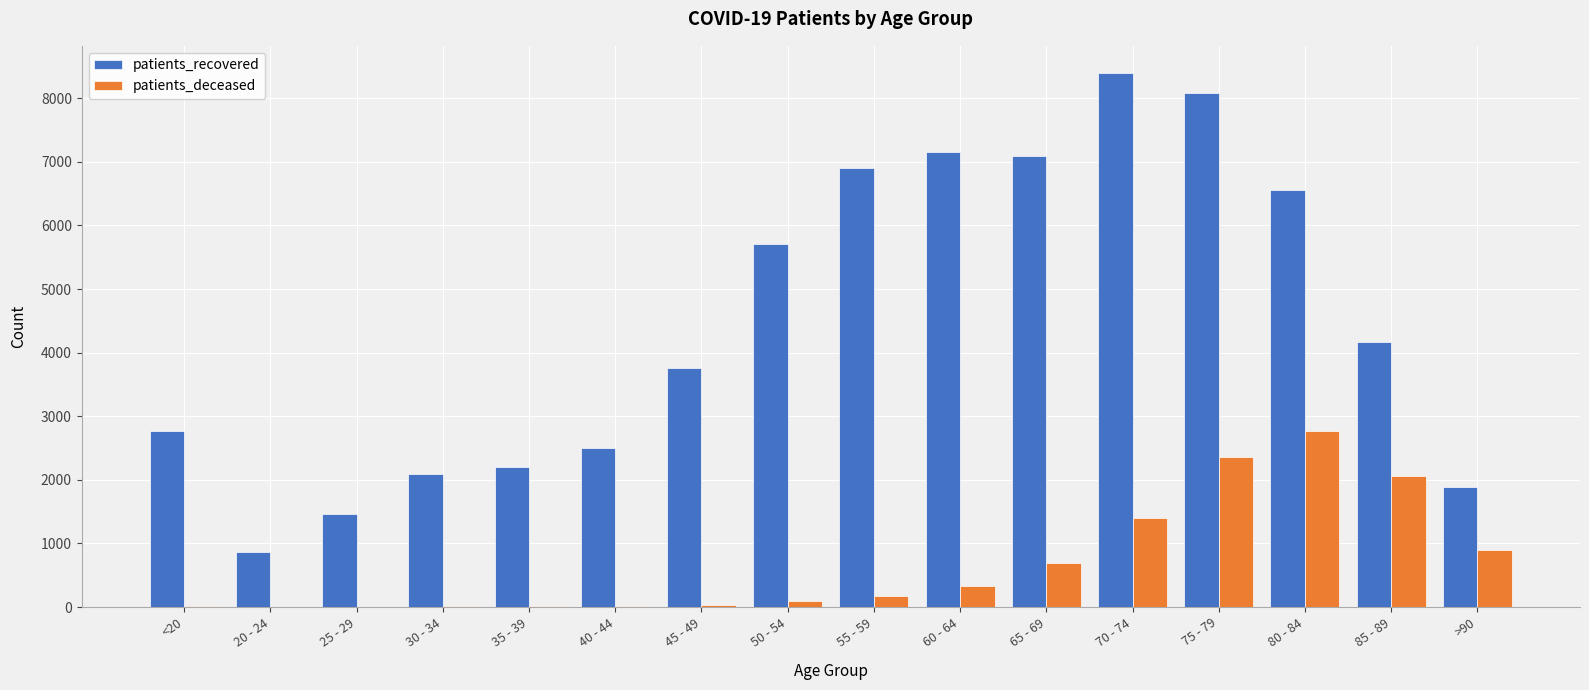

At which category is the sum across all series the highest?

75 - 79